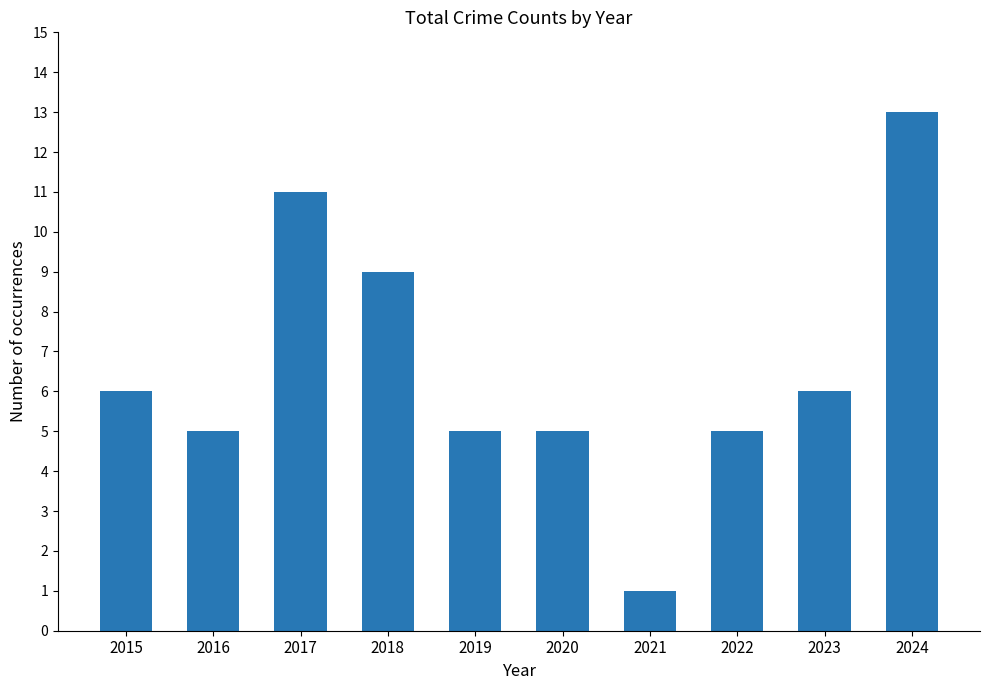

Which label corresponds to the smallest value in the chart?

2021